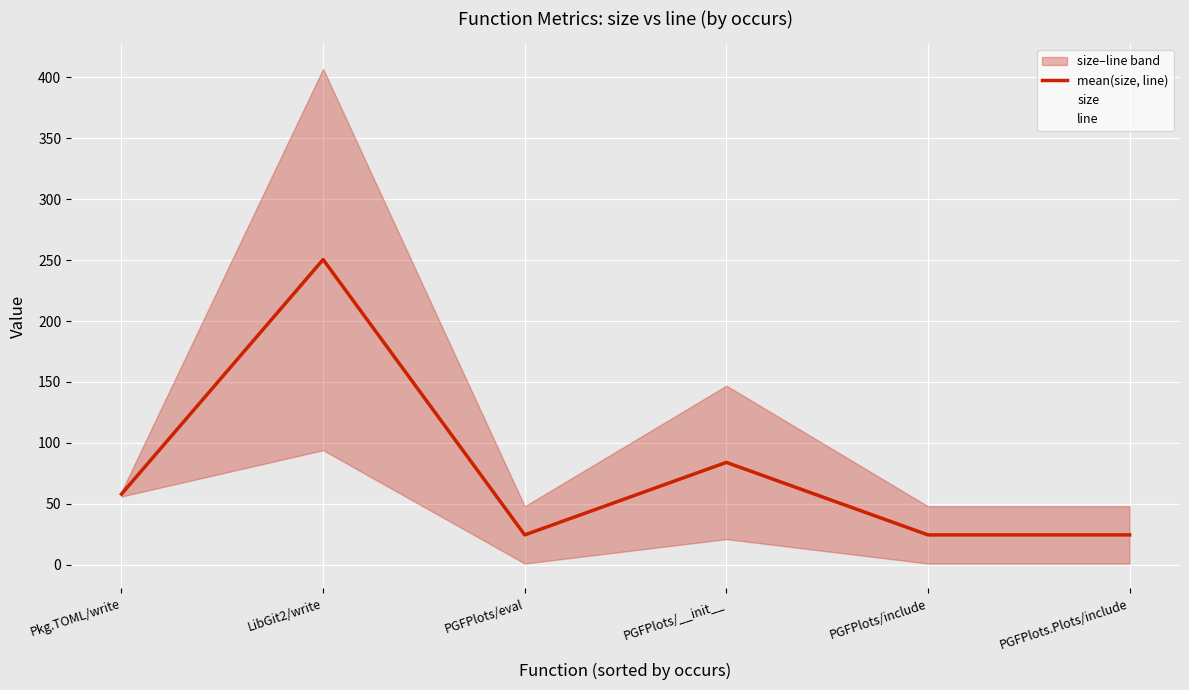

Reading left to right, transcribe all the data shown in this chart.

mean(size, line): Pkg.TOML/write=58.0	LibGit2/write=250.5	PGFPlots/eval=24.5	PGFPlots/__init__=84.0	PGFPlots/include=24.5	PGFPlots.Plots/include=24.5
size: Pkg.TOML/write=60.0	LibGit2/write=407.0	PGFPlots/eval=48.0	PGFPlots/__init__=147.0	PGFPlots/include=48.0	PGFPlots.Plots/include=48.0
line: Pkg.TOML/write=56.0	LibGit2/write=94.0	PGFPlots/eval=1.0	PGFPlots/__init__=21.0	PGFPlots/include=1.0	PGFPlots.Plots/include=1.0